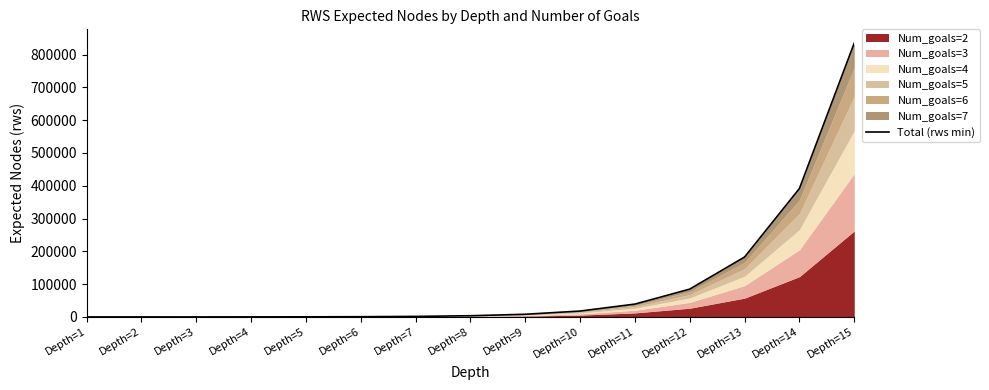

Rank the categories by value from lowest to highest.

Depth=1, Depth=2, Depth=3, Depth=4, Depth=5, Depth=6, Depth=7, Depth=8, Depth=9, Depth=10, Depth=11, Depth=12, Depth=13, Depth=14, Depth=15